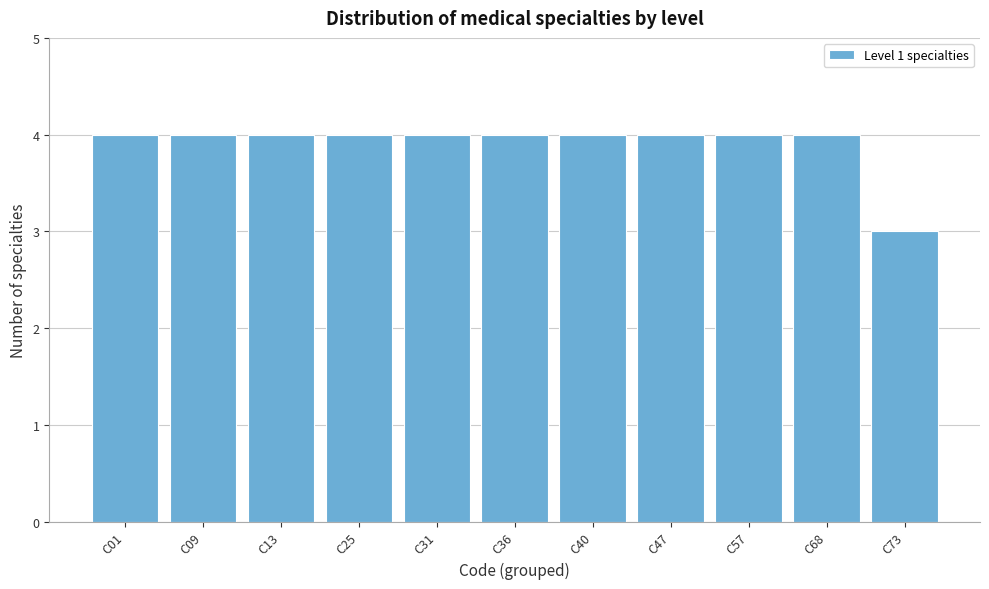

Reading left to right, extract all data points from this chart.

C01=4	C09=4	C13=4	C25=4	C31=4	C36=4	C40=4	C47=4	C57=4	C68=4	C73=3